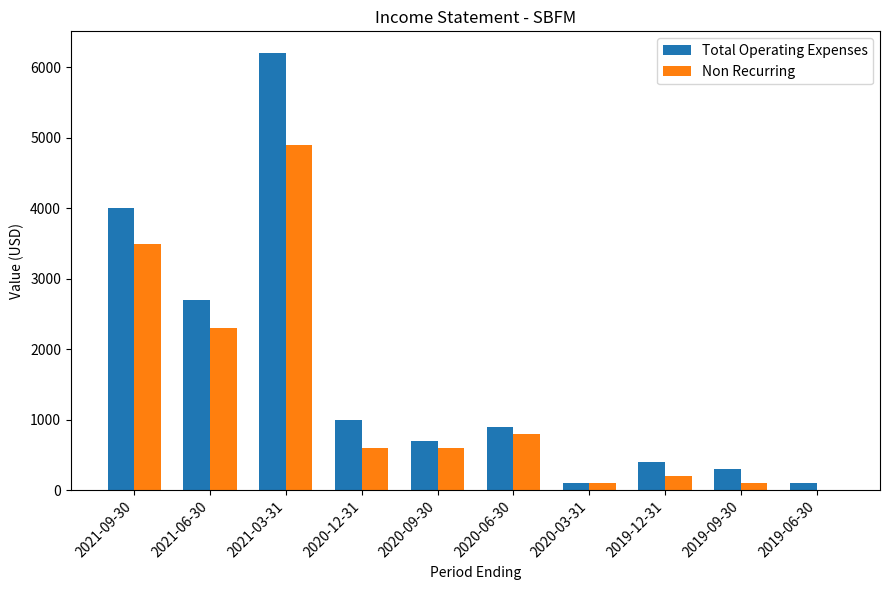

The value of Non Recurring at 2020-03-31 is 100. True or false?

True